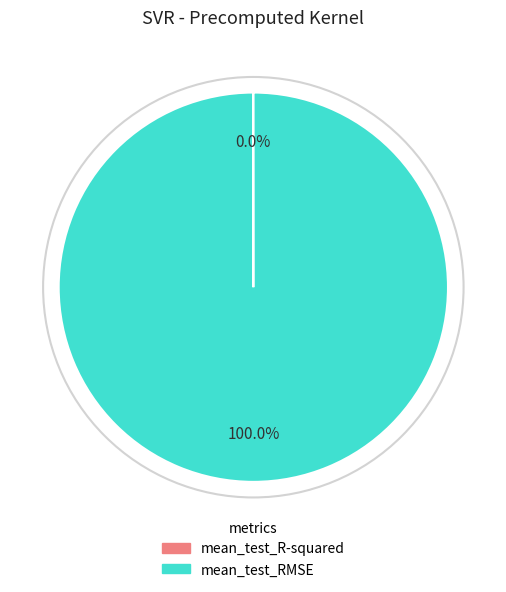

Which slice is the largest?

mean_test_RMSE